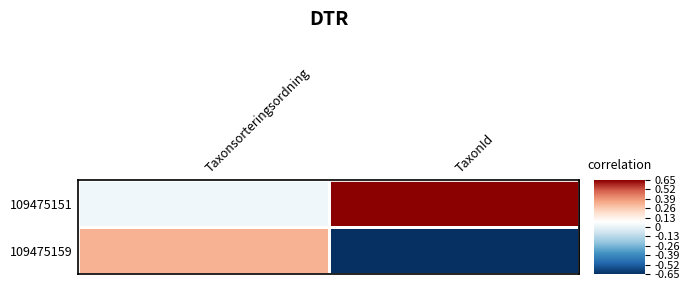

Rank the series at Taxonsorteringsordning from highest to lowest value.

109475159, 109475151